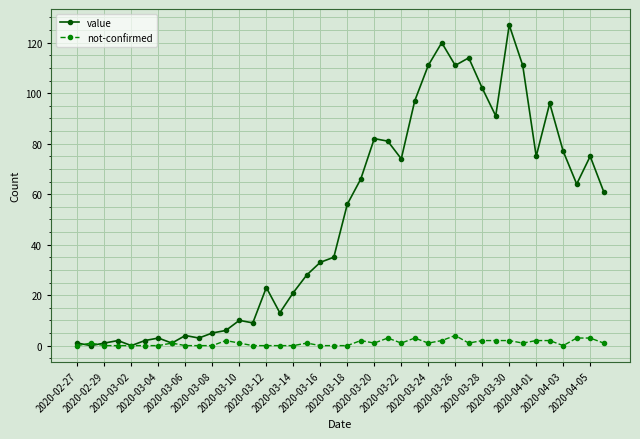

Rank the series by their average value, from lowest to highest.

not-confirmed, value